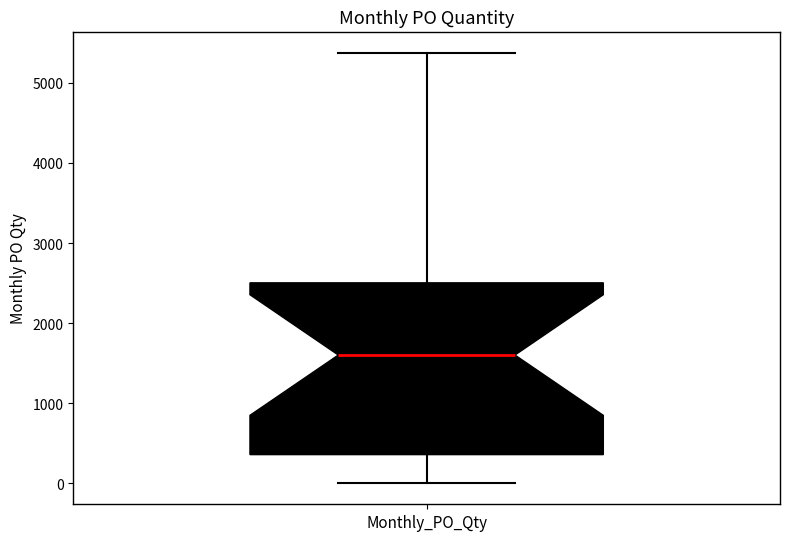

Where is the upper edge of the box for Monthly_PO_Qty on the y-axis? The values are not printed on the chart, so give them approximately, as read against the axis.

2500